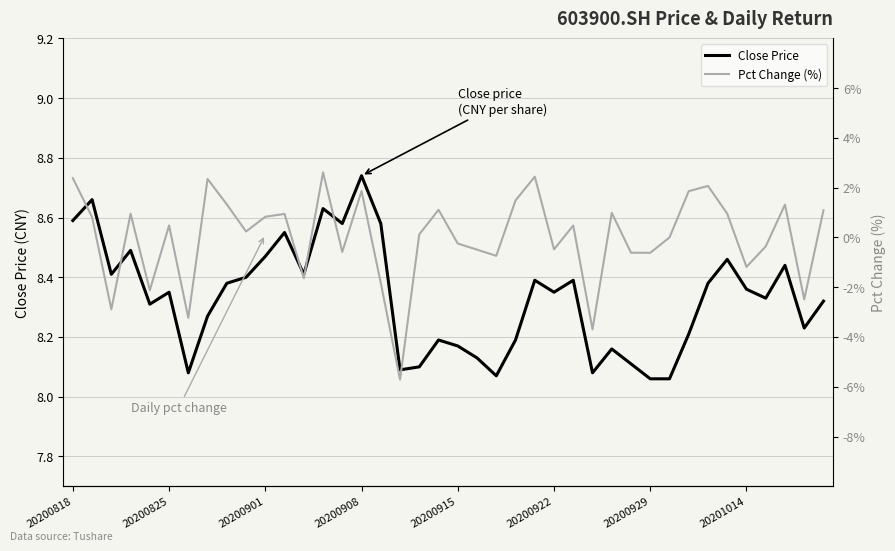

At which label does Pct Change (%) first exceed 0?

20200818